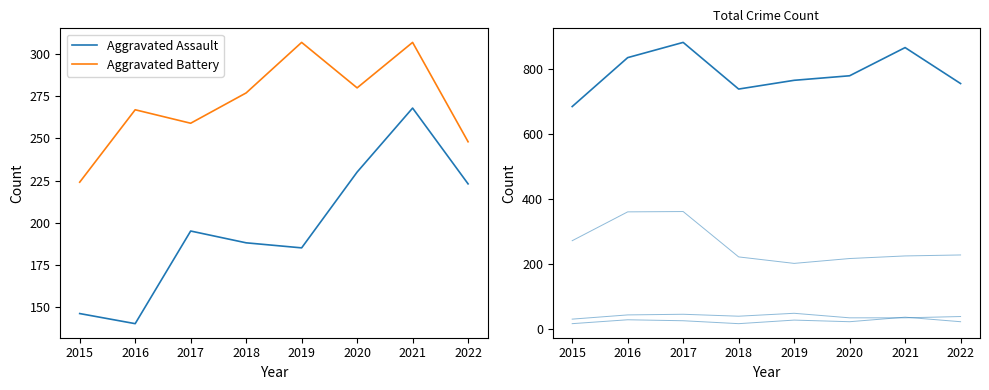

True or false: Aggravated Battery and Aggravated Assault cross at least once.

False